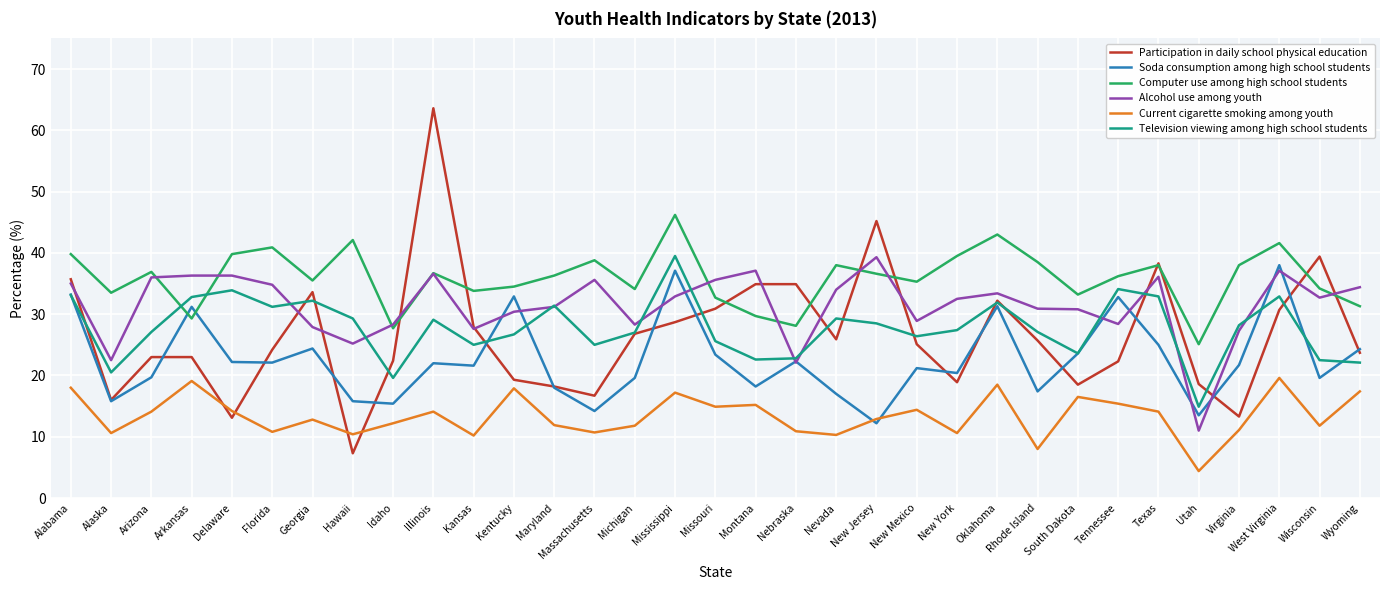

What is the lowest value of the Television viewing among high school students series?

14.9